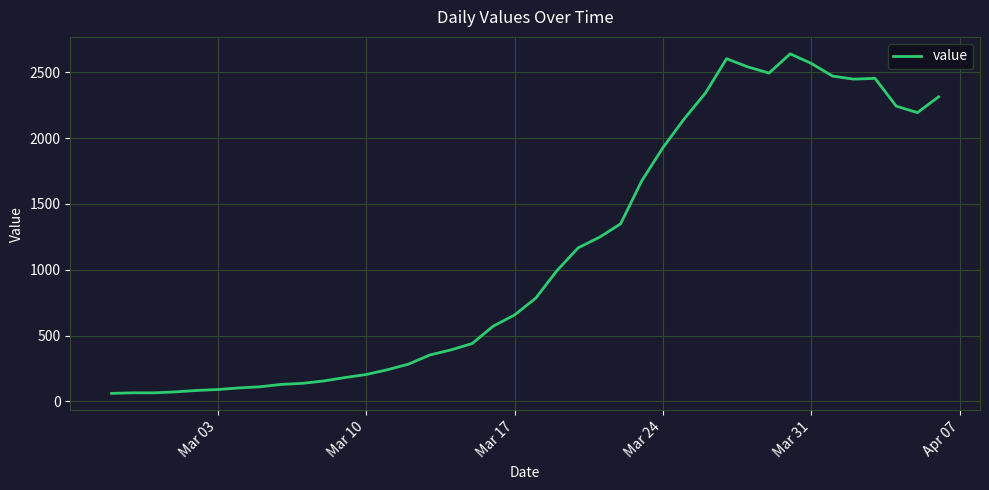

What is the difference between the maximum and minimum values?

2578